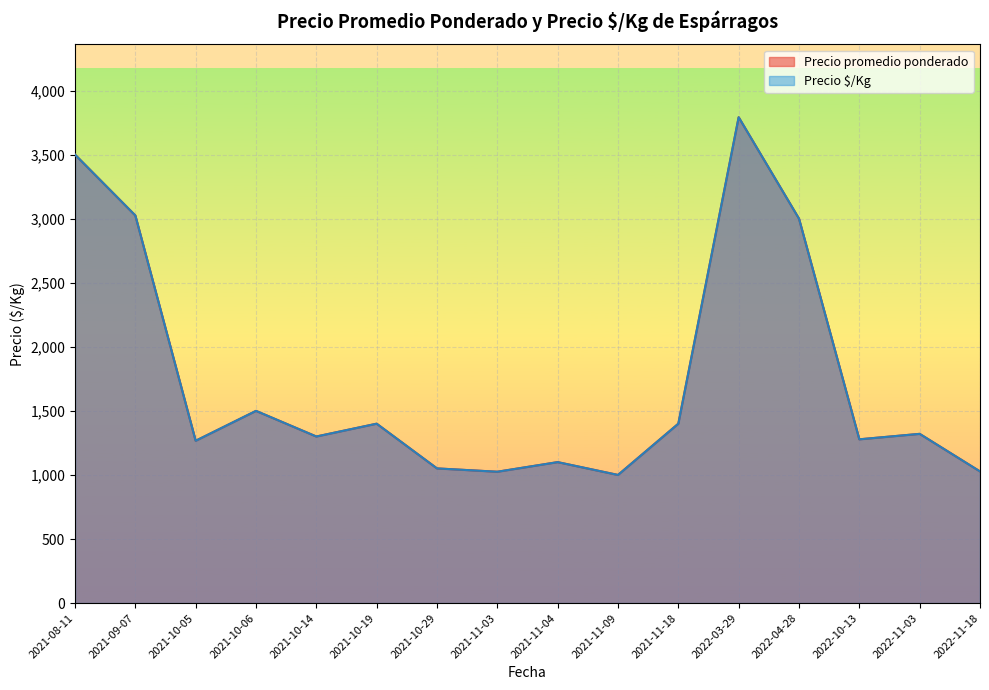

Which series has the widest spread of values?

Precio promedio ponderado